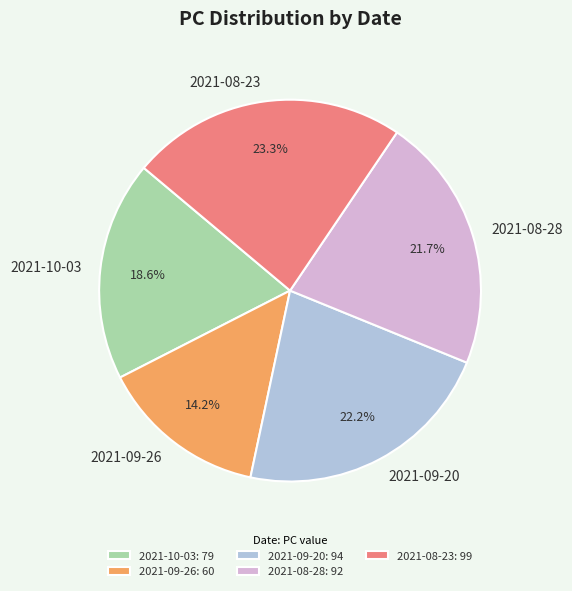

What percentage is NOT represented by 2021-08-28?

78.3%